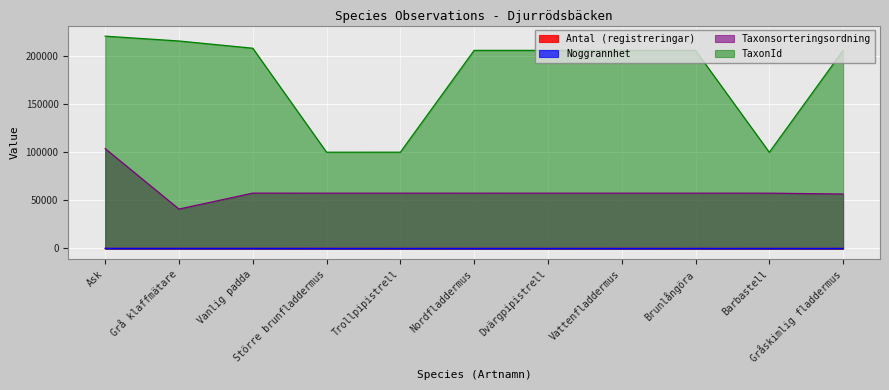

What are all the series names shown in the legend?

Antal (registreringar), Noggrannhet, Taxonsorteringsordning, TaxonId